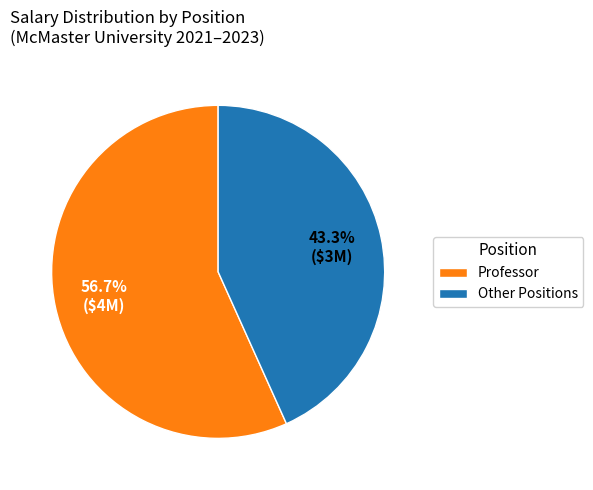

Which slice is the largest?

Professor